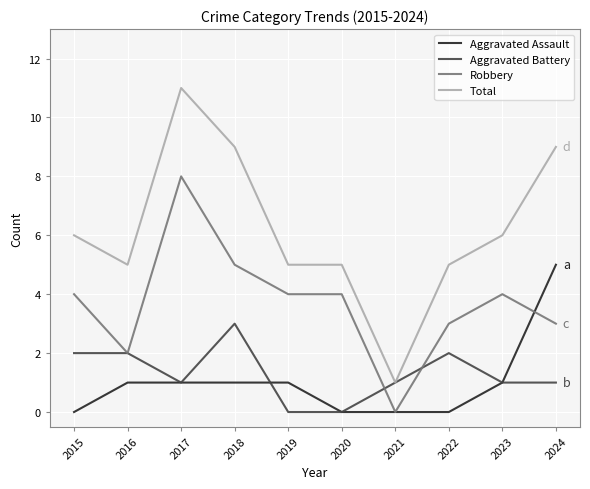

True or false: Aggravated Assault and Total cross at least once.

False